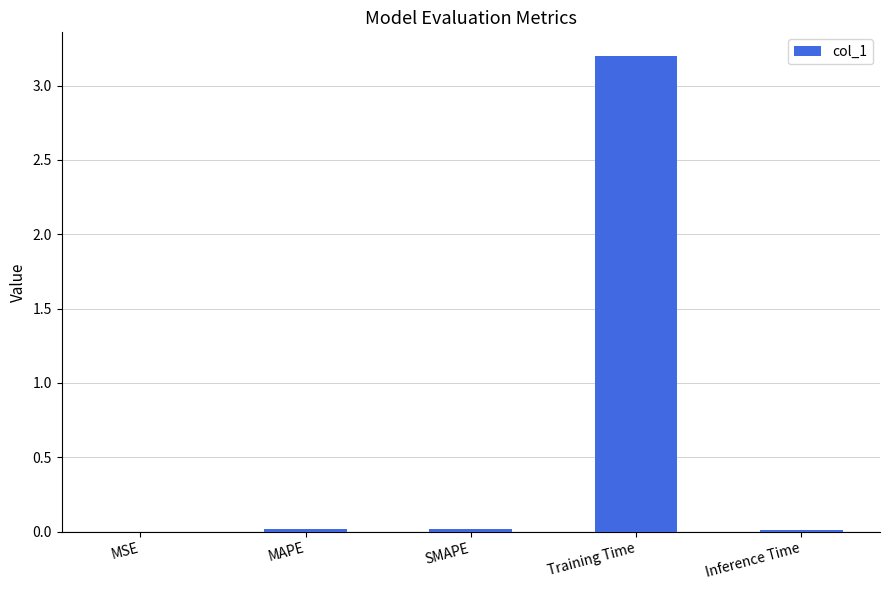

The value at Inference Time is 0.0. True or false?

True